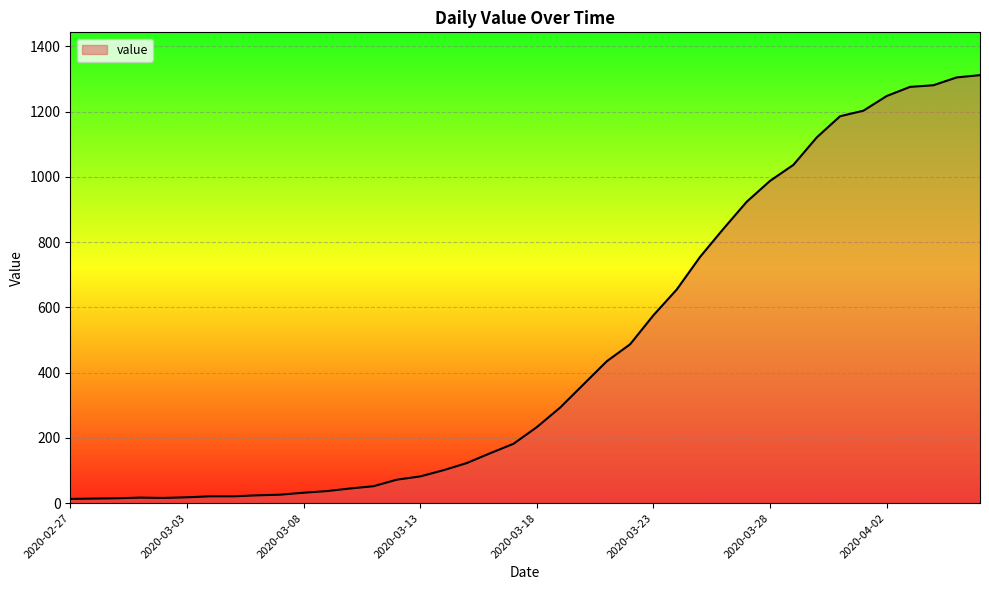

What is the maximum value shown in the chart?

1312